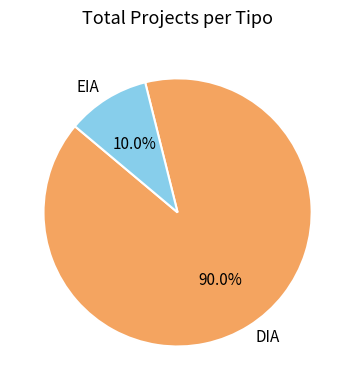

Which category has the biggest portion of the pie?

DIA